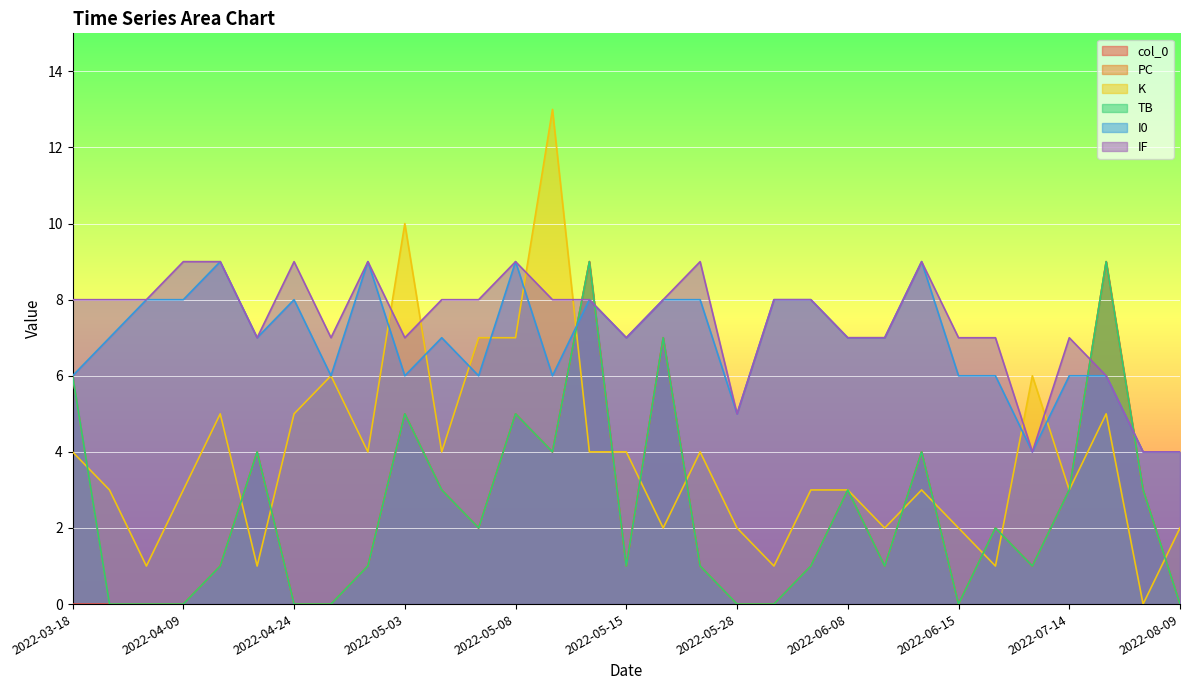

At which category does K reach its first local valley?

2022-03-30